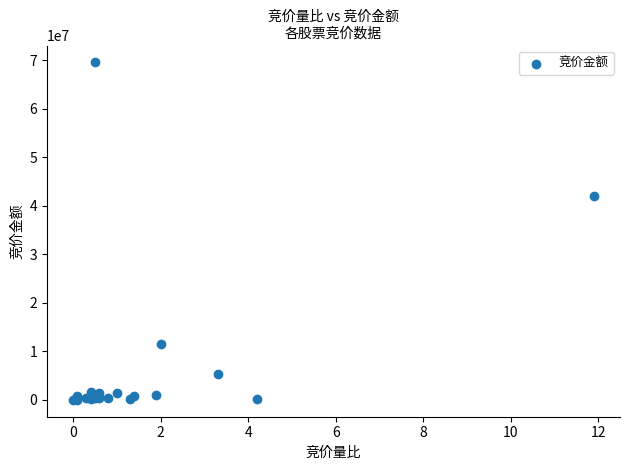

What Y value in the scatter plot is closest to 34793447?

42112575